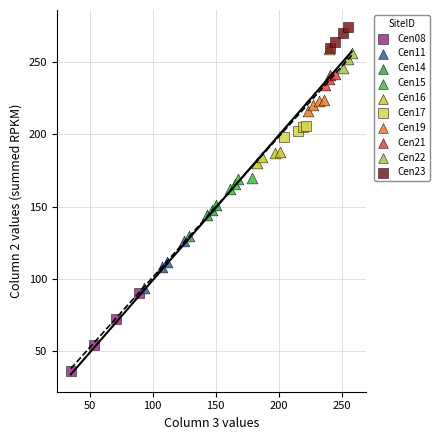

Which series has the widest spread of Y values?

Cen08